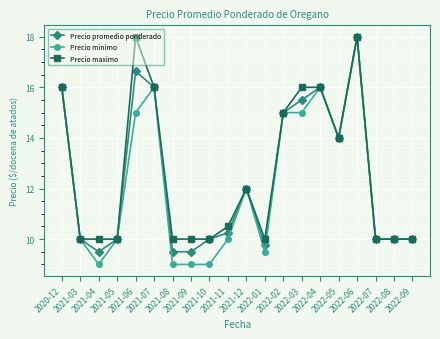

What position from the right is 2022-08?

2